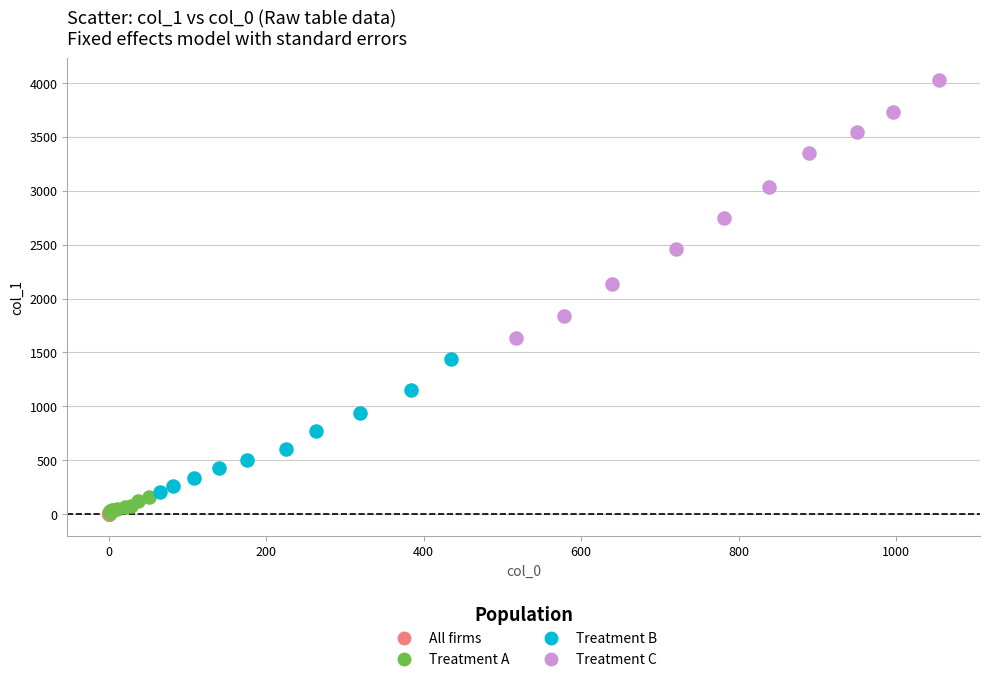

Which series reaches the maximum Y coordinate?

Treatment C